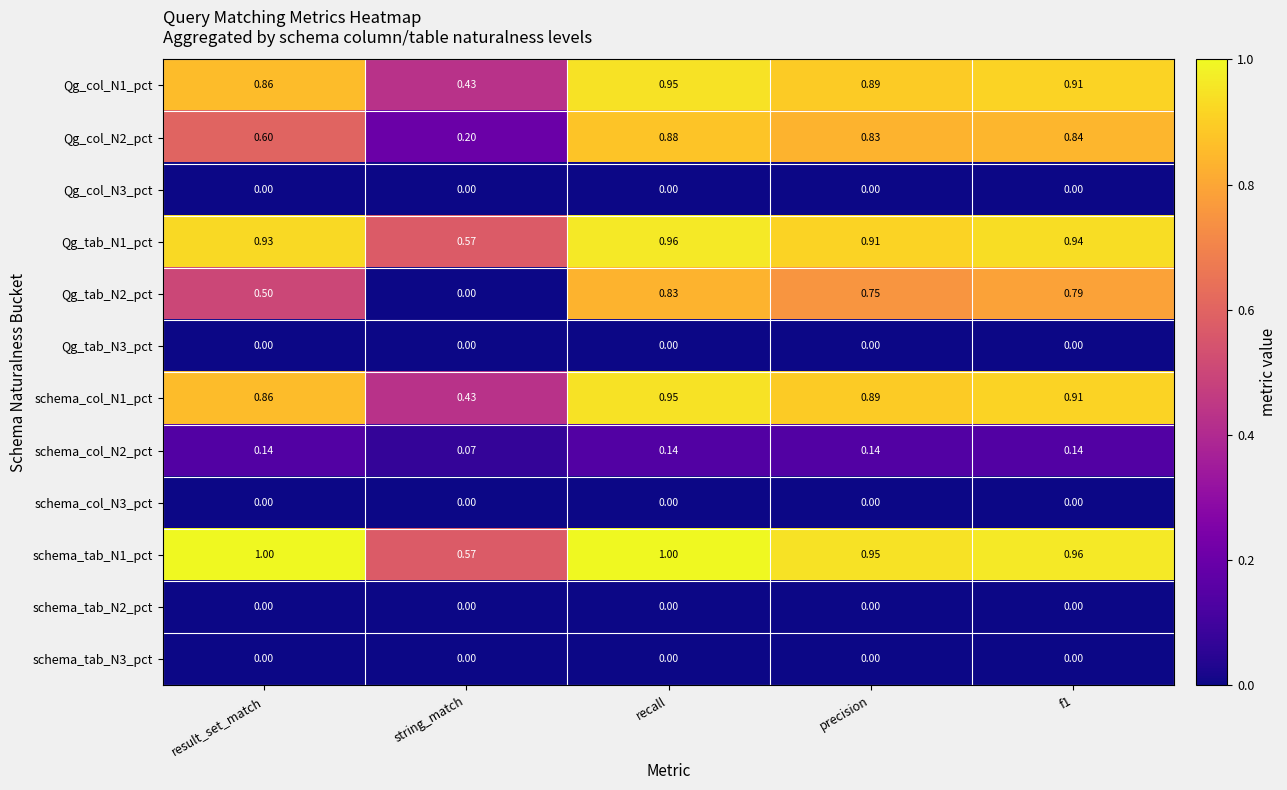

Which series has the largest range (max minus min)?

Qg_tab_N2_pct